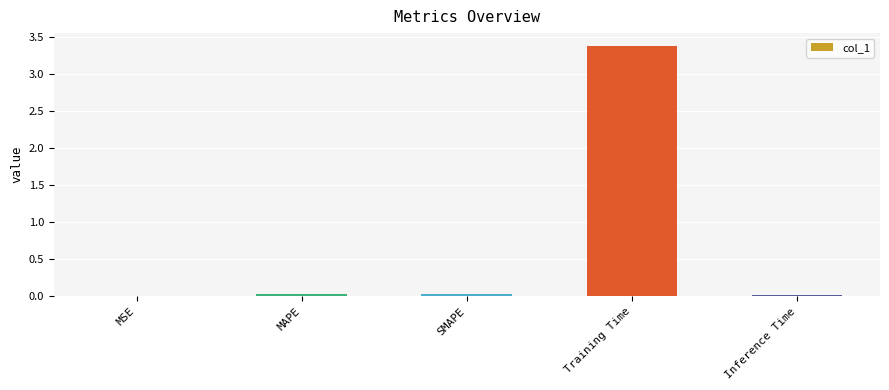

At which category does the chart reach its peak across all series?

Training Time